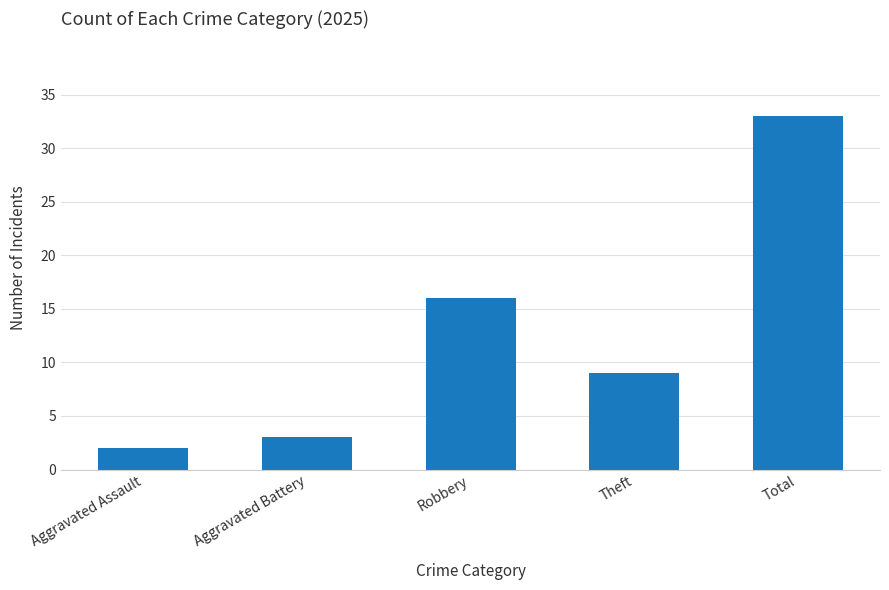

Are the bars horizontal?

No